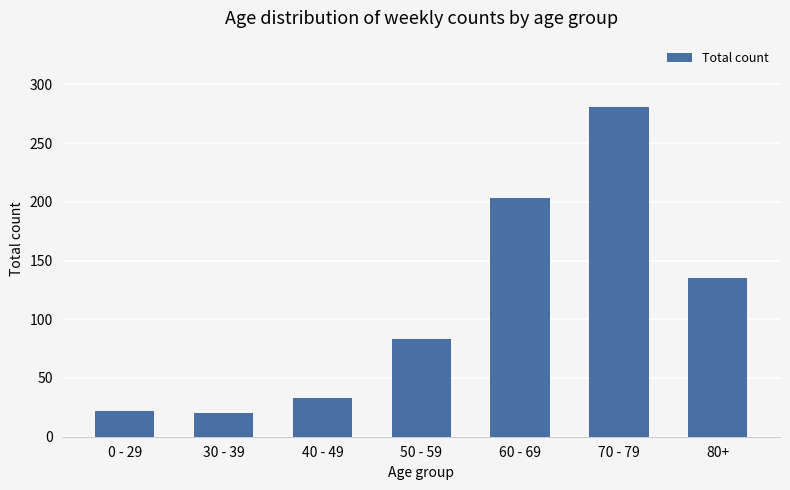

What is the label of the 6th bar from the left?

70 - 79